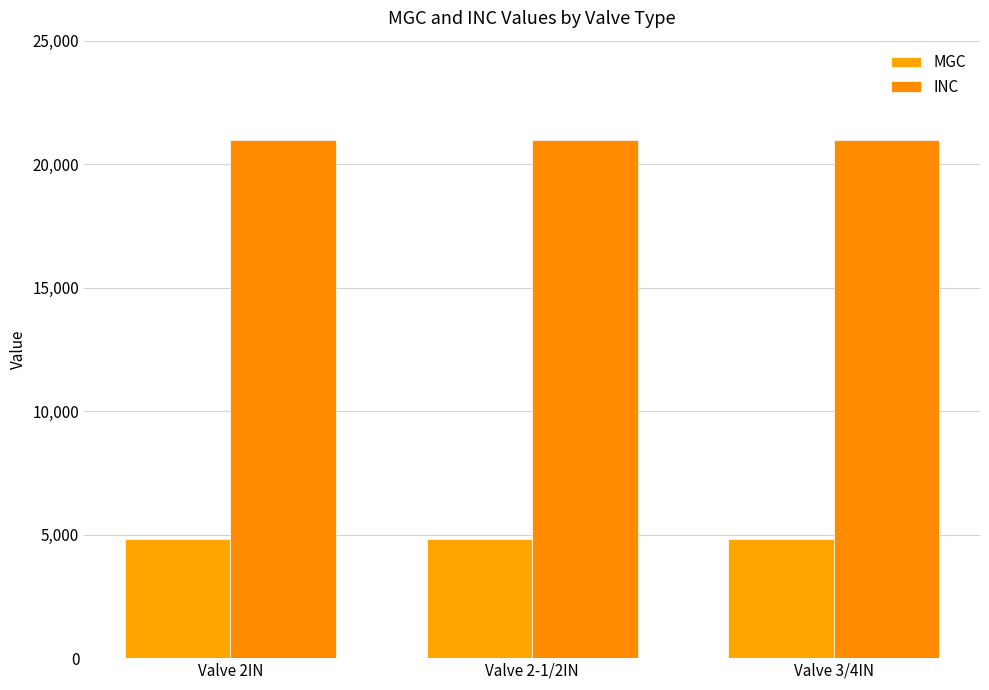

What is the sum of all MGC values?

14430